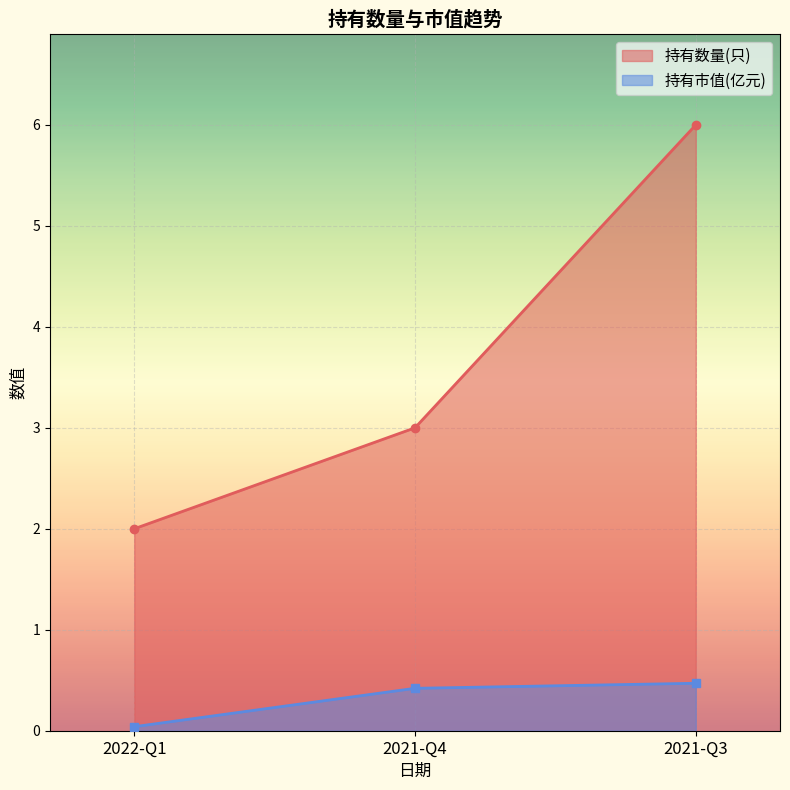

What is the greatest value displayed?

6.0